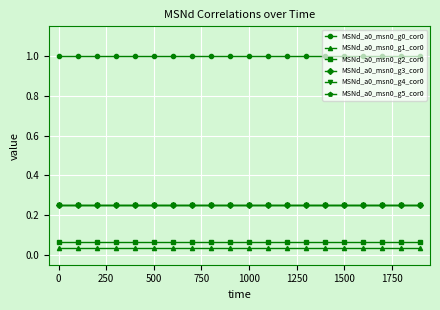

True or false: MSNd_a0_msn0_g0_cor0 and MSNd_a0_msn0_g5_cor0 cross at least once.

False